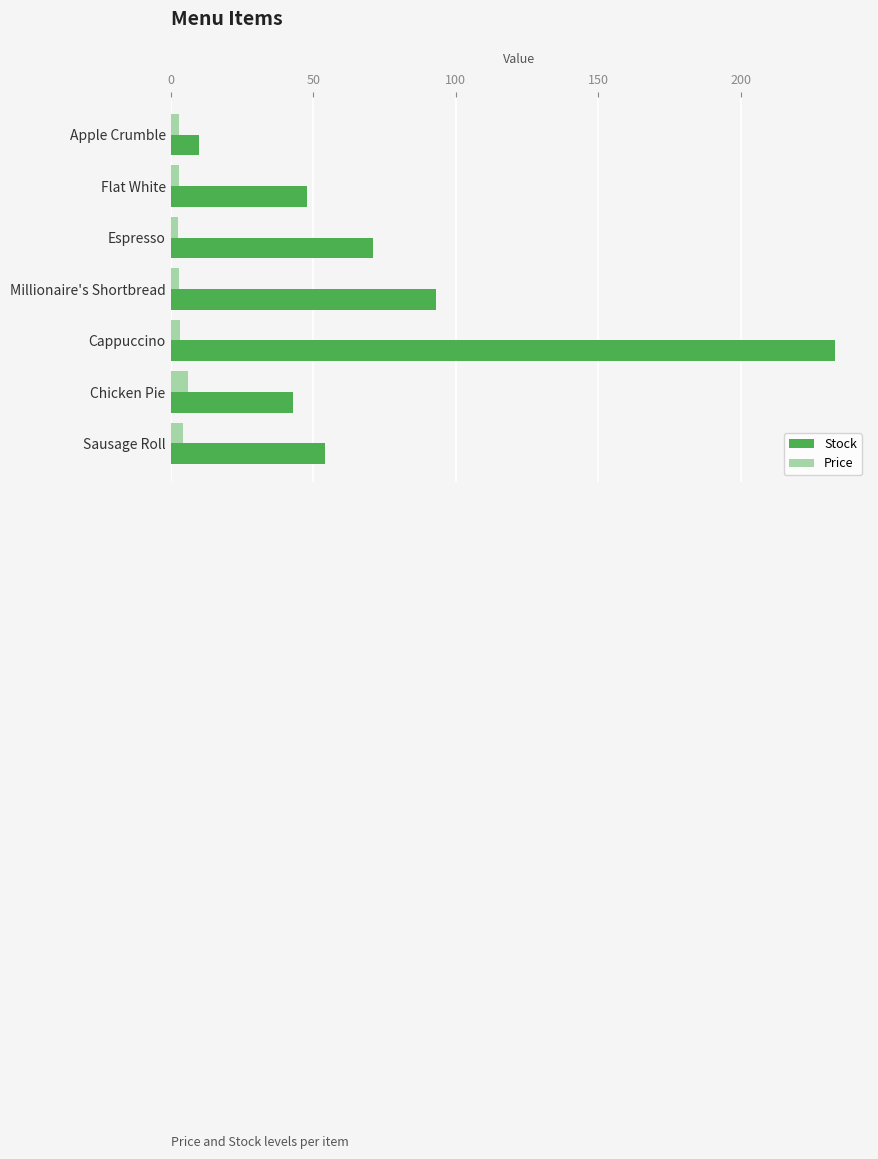

True or false: Stock has a value of 34.3 at Millionaire's Shortbread.

False